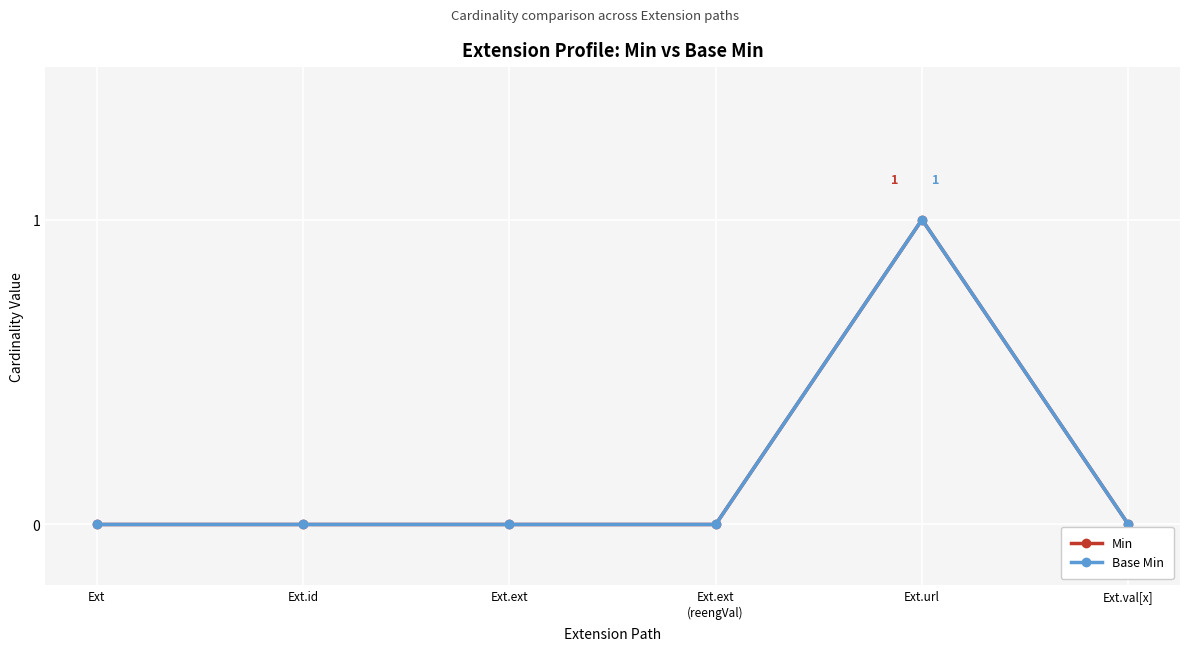

True or false: Min and Base Min cross at least once.

False